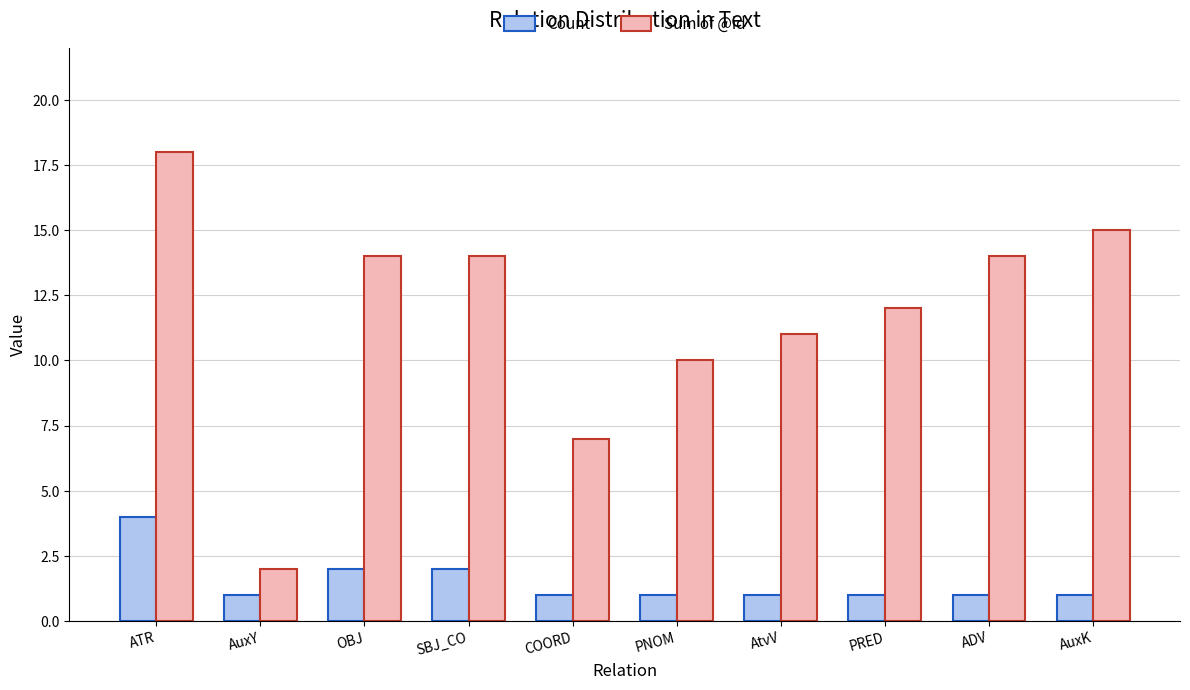

What is the minimum value shown in the chart?

1